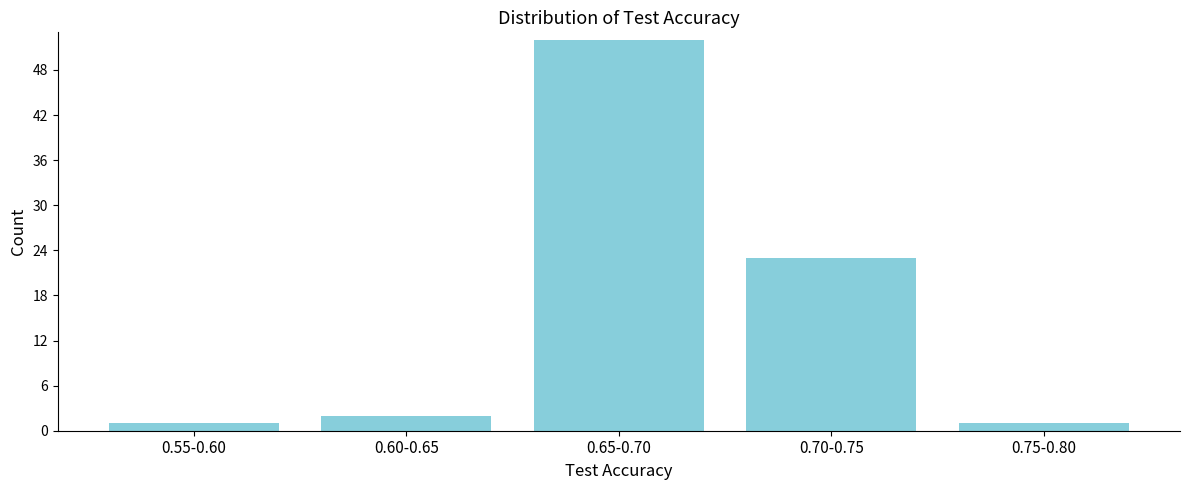

Reading right to left, extract all data points from this chart.

1	23	52	2	1